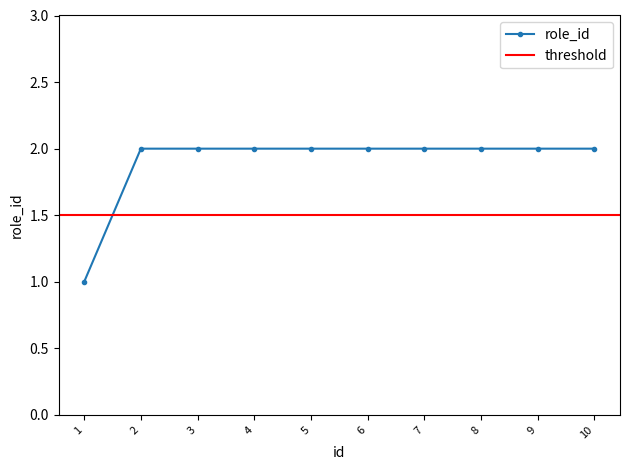

What is the ratio of the value at 10 to the value at 5?

1.0